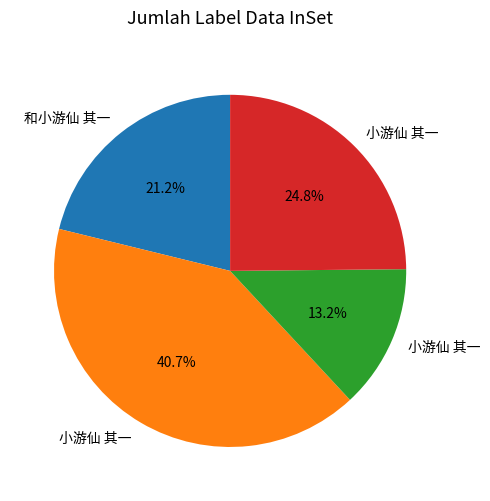

How many segments does this pie chart have?

4